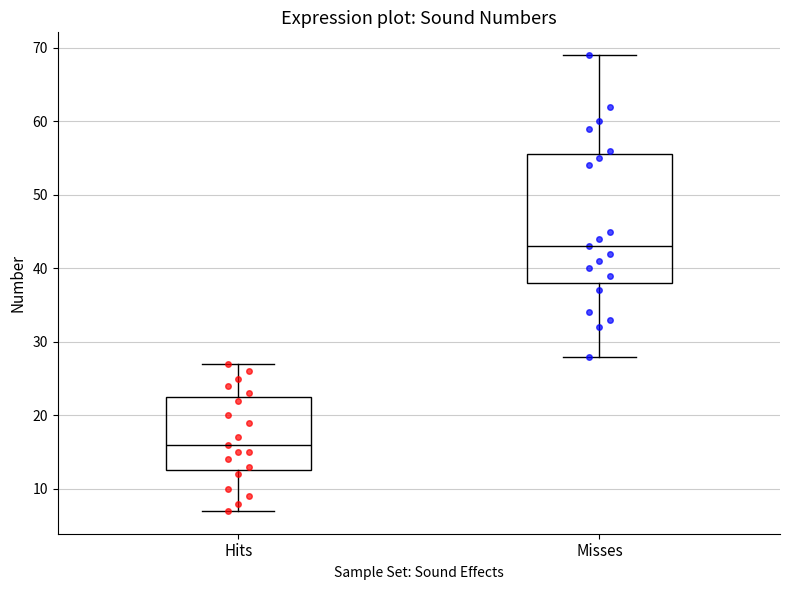

Where does the median line of the box for Misses sit on the y-axis? The values are not printed on the chart, so give them approximately, as read against the axis.

43